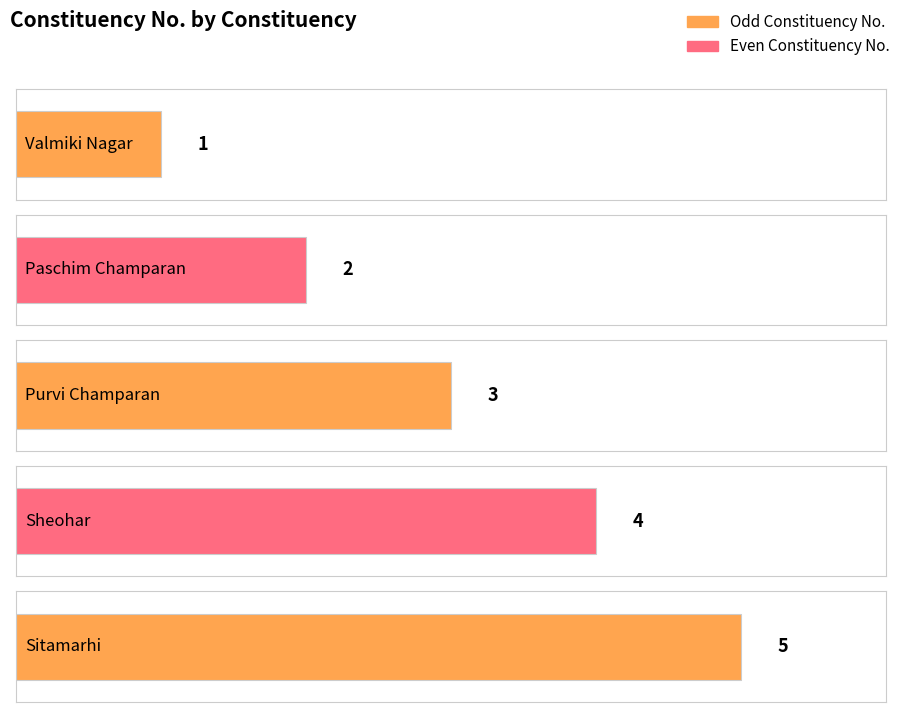

True or false: the data shows 7 at Sheohar.

False